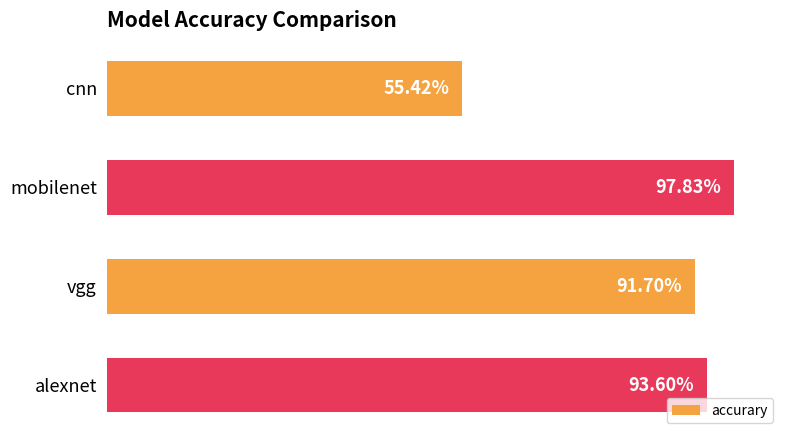

Are the bars horizontal?

Yes